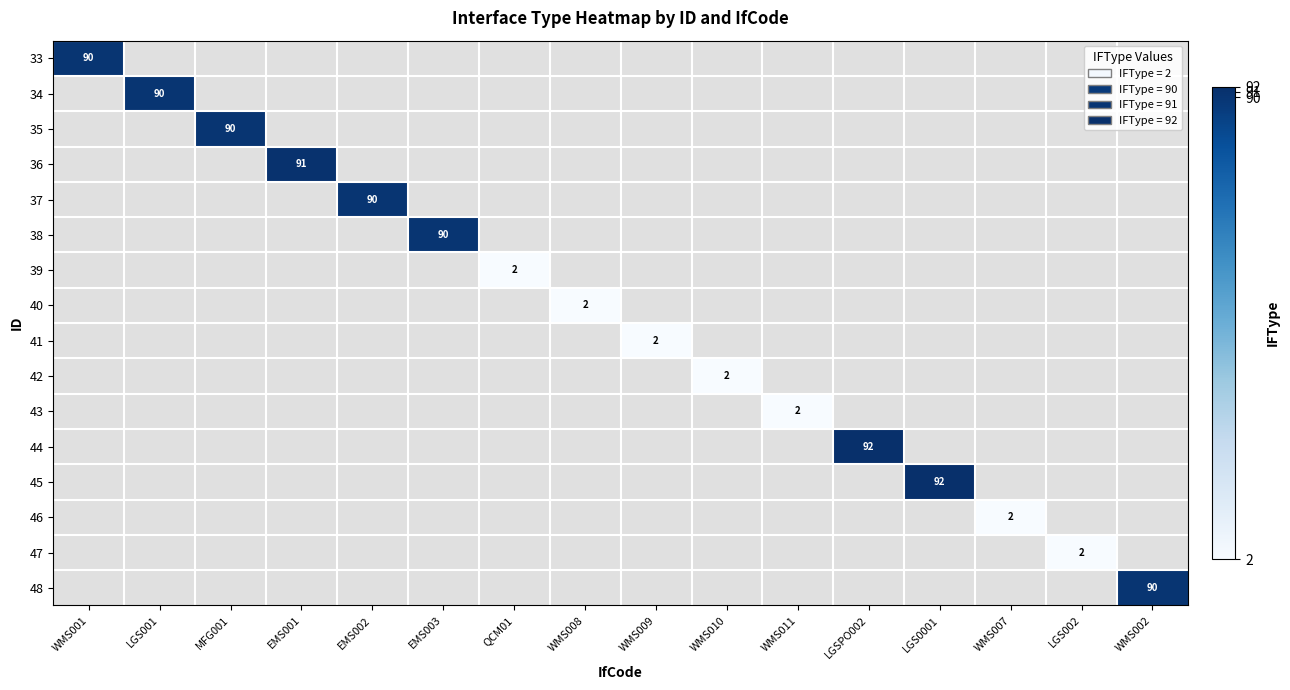

Between QCM01 and WMS002, which is larger?

WMS002